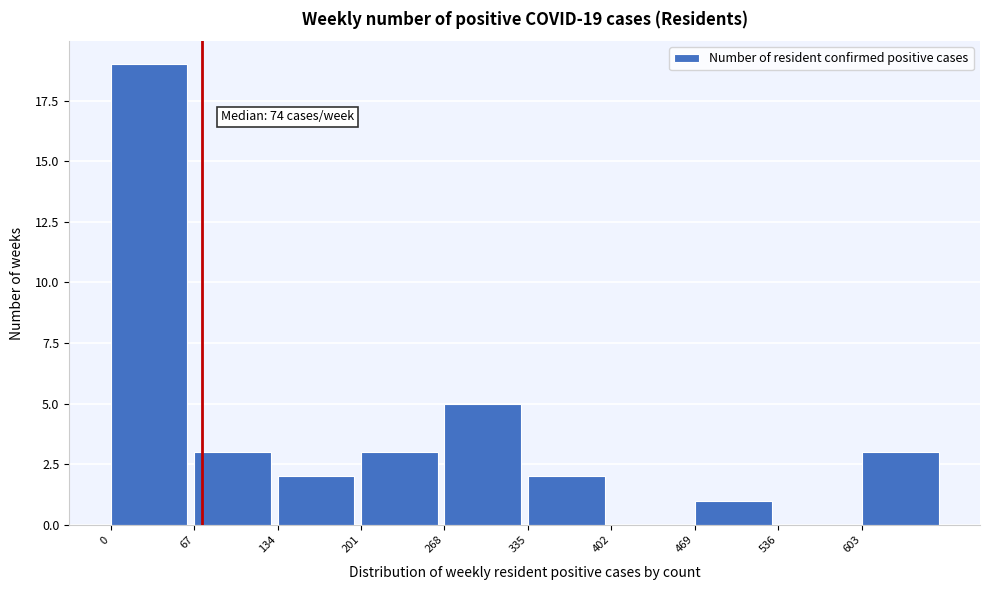

Which range on the x-axis has the tallest bar?

0 to 67